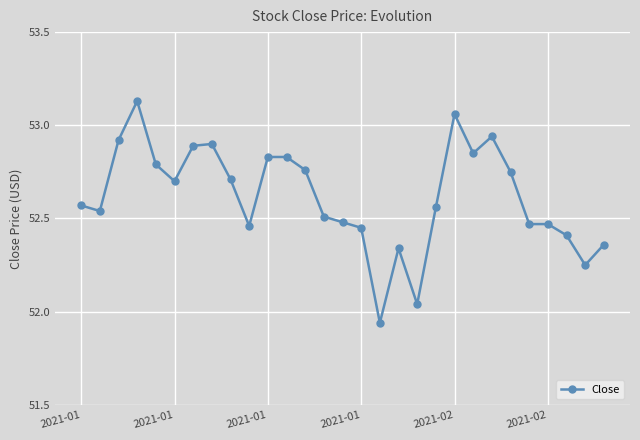

What is the difference between the maximum and minimum values?

1.2